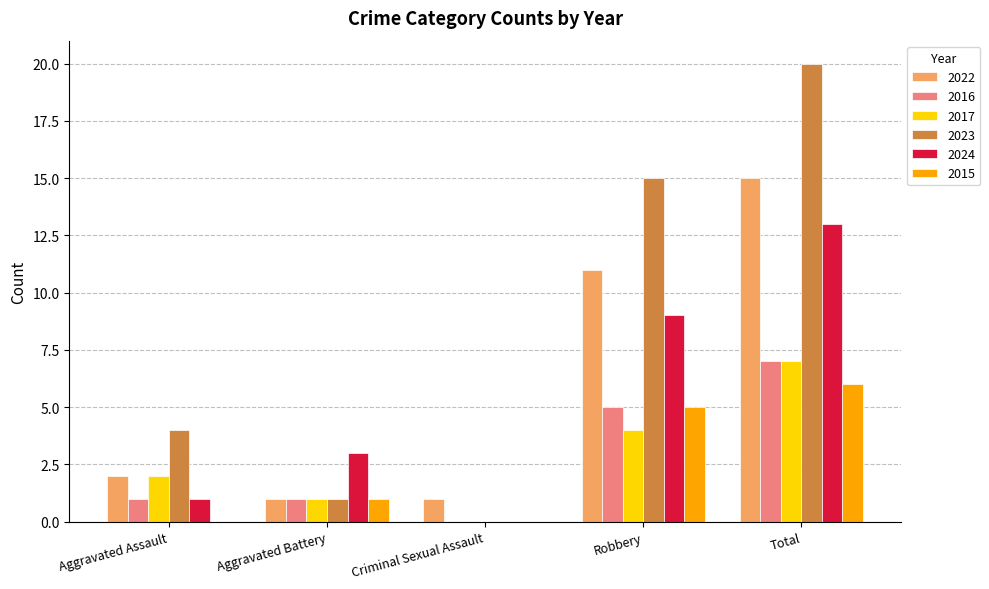

Reading left to right, list all the values displayed in this chart.

2022: Aggravated Assault=2	Aggravated Battery=1	Criminal Sexual Assault=1	Robbery=11	Total=15
2016: Aggravated Assault=1	Aggravated Battery=1	Criminal Sexual Assault=0	Robbery=5	Total=7
2017: Aggravated Assault=2	Aggravated Battery=1	Criminal Sexual Assault=0	Robbery=4	Total=7
2023: Aggravated Assault=4	Aggravated Battery=1	Criminal Sexual Assault=0	Robbery=15	Total=20
2024: Aggravated Assault=1	Aggravated Battery=3	Criminal Sexual Assault=0	Robbery=9	Total=13
2015: Aggravated Assault=0	Aggravated Battery=1	Criminal Sexual Assault=0	Robbery=5	Total=6